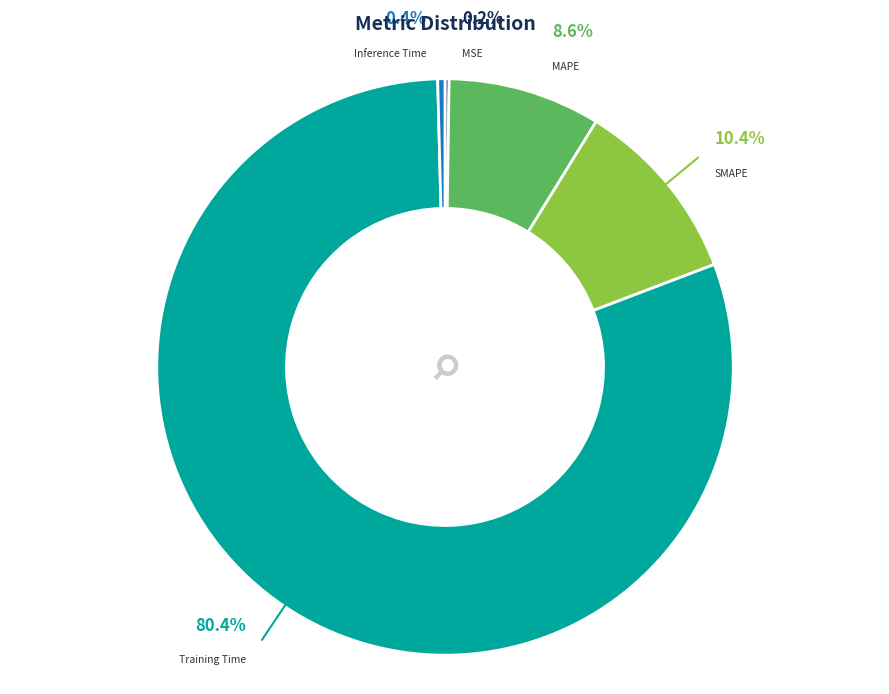

To the nearest percent, what percentage of the pie is SMAPE?

10%